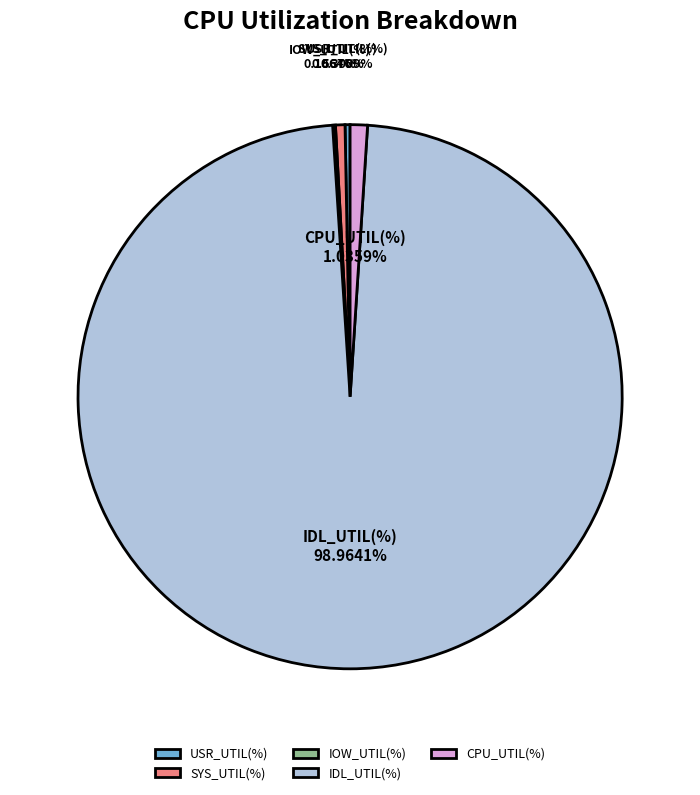

How much of the chart is everything except SYS_UTIL(%)?

99.4%